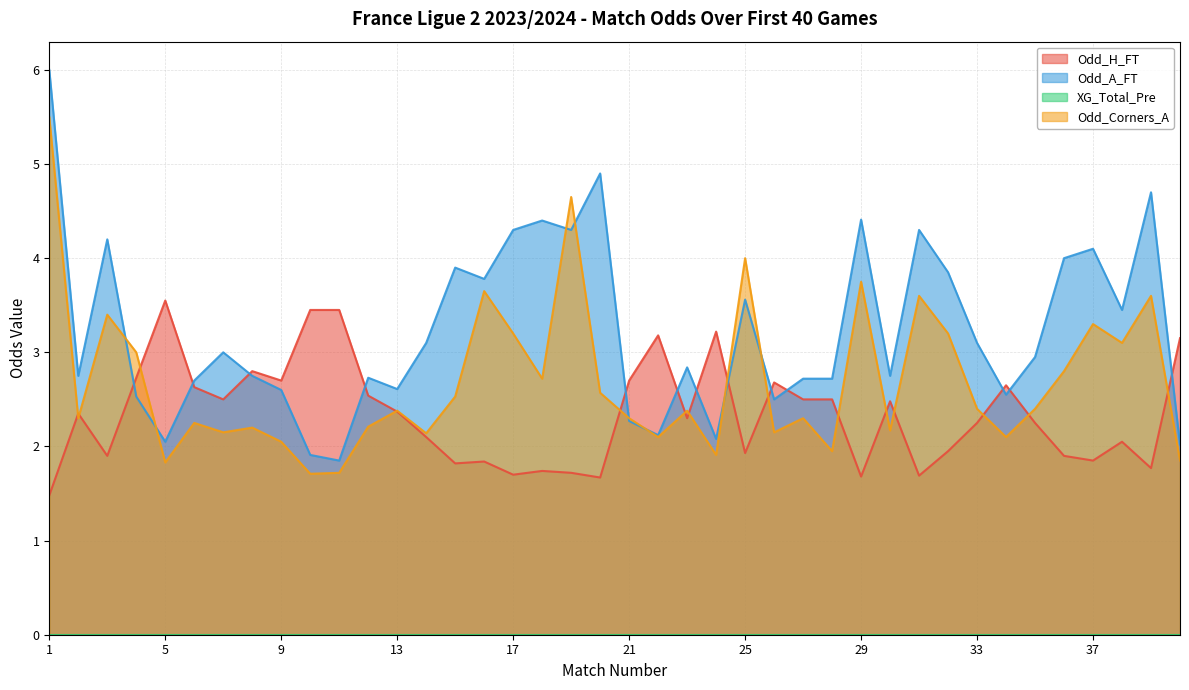

How many lines are shown in the chart?

4